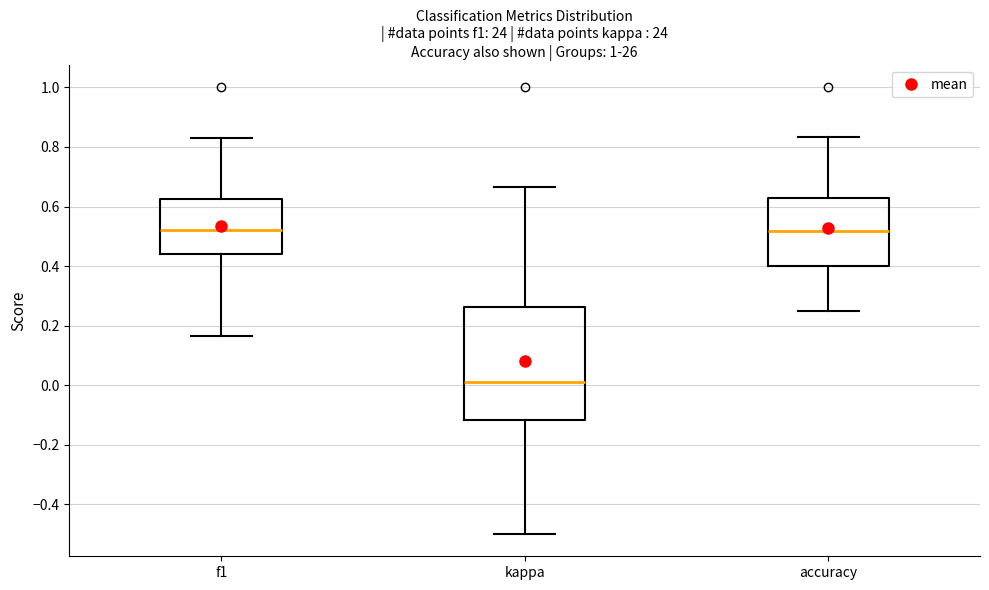

Where does the upper whisker of the box for kappa end on the y-axis? The values are not printed on the chart, so give them approximately, as read against the axis.

0.66